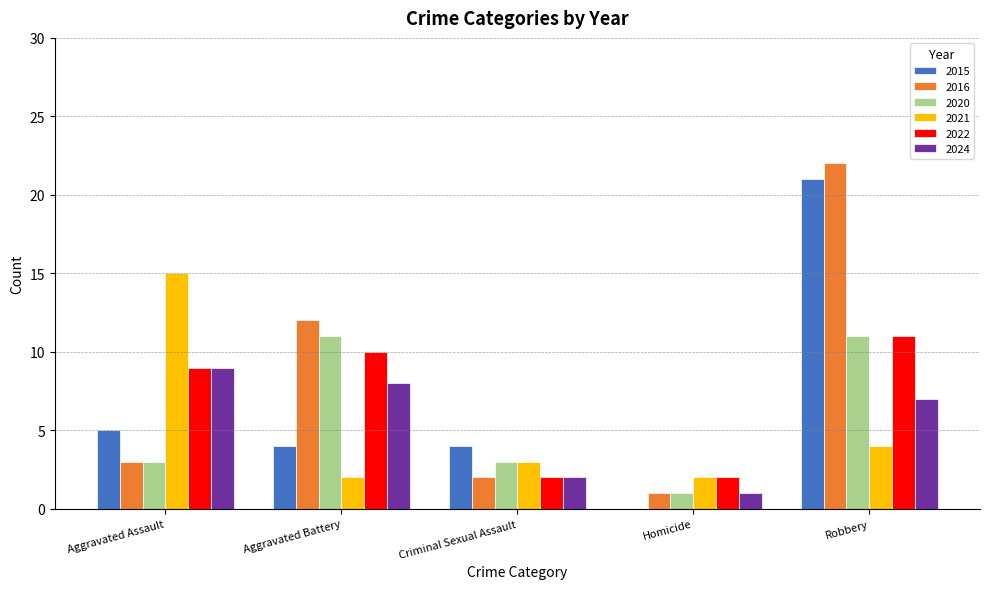

True or false: 2015 has a value of 0 at Homicide.

True